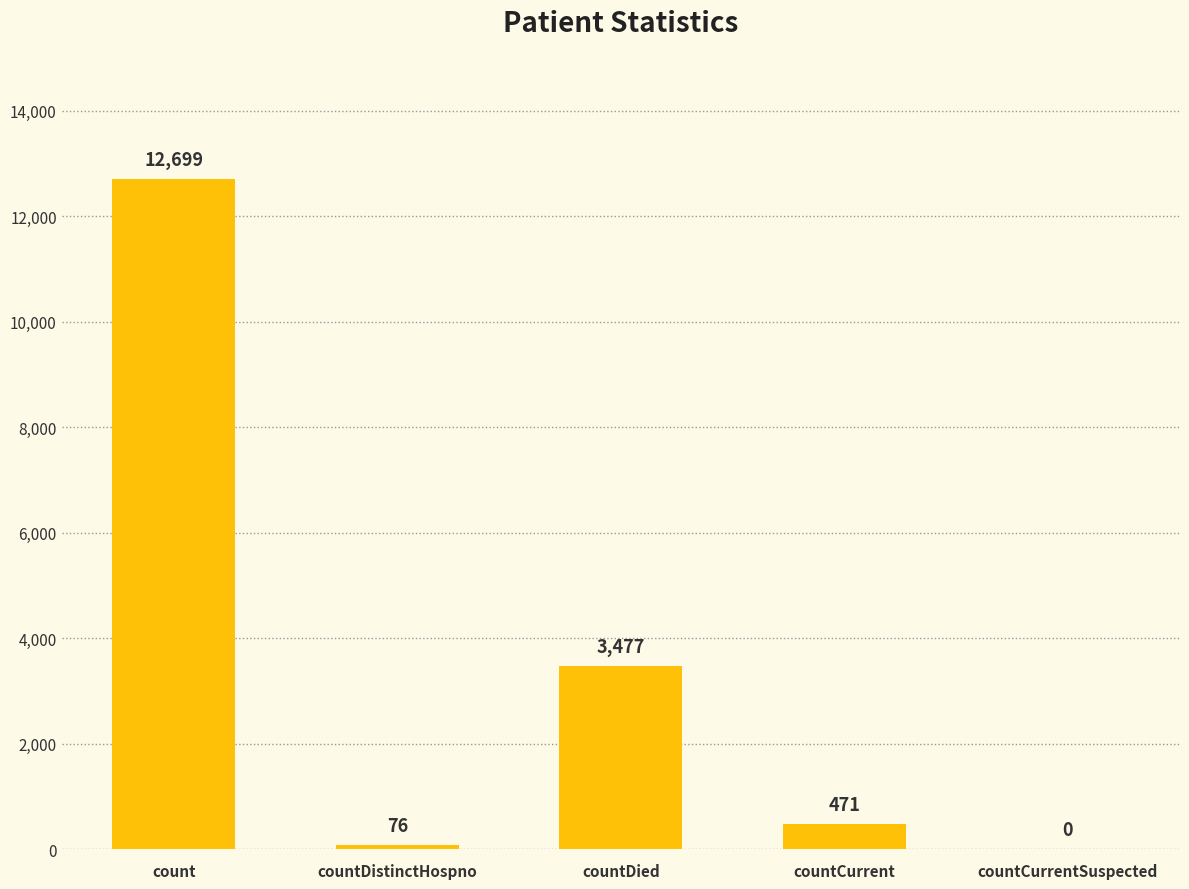

Where does the data first go above 471?

count